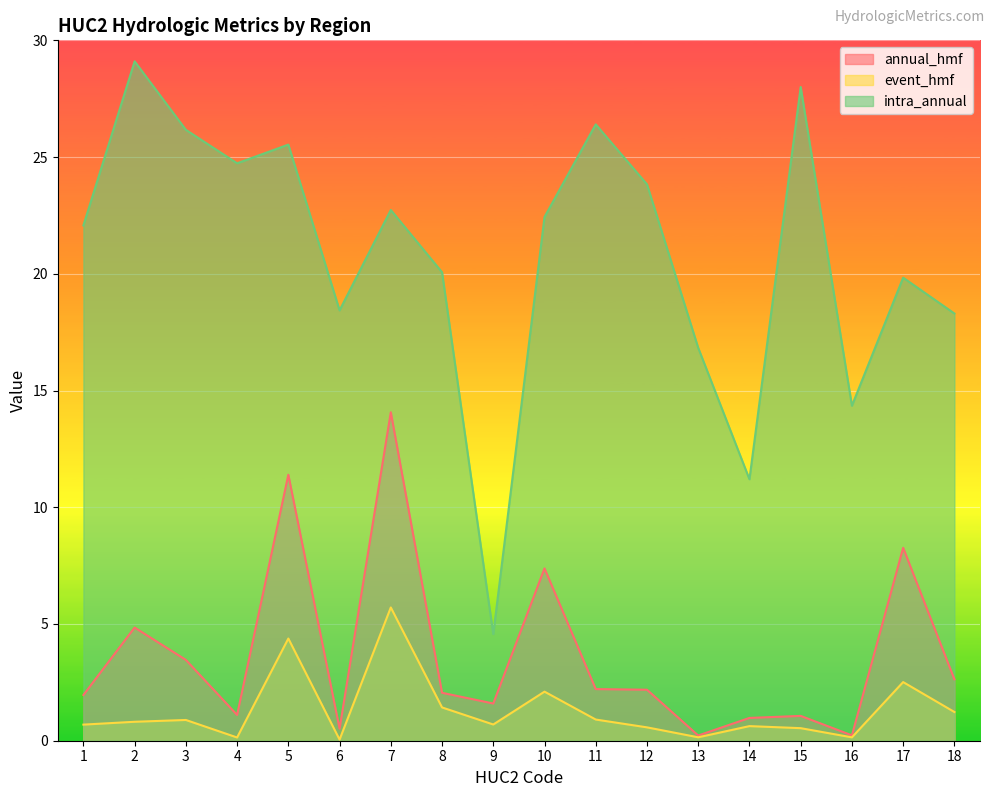

What is the difference between the maximum and minimum values in the event_hmf series?

5.7